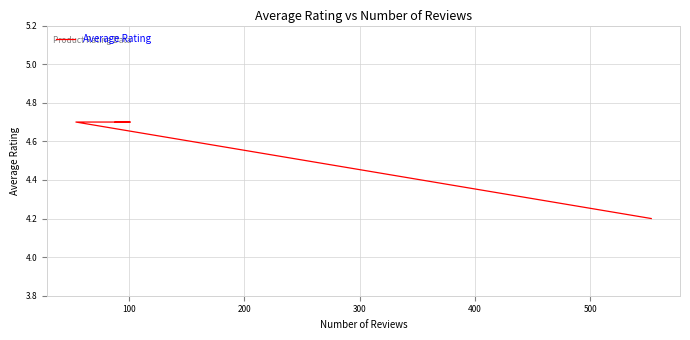

What is the value of the 3rd point from the left?

4.7